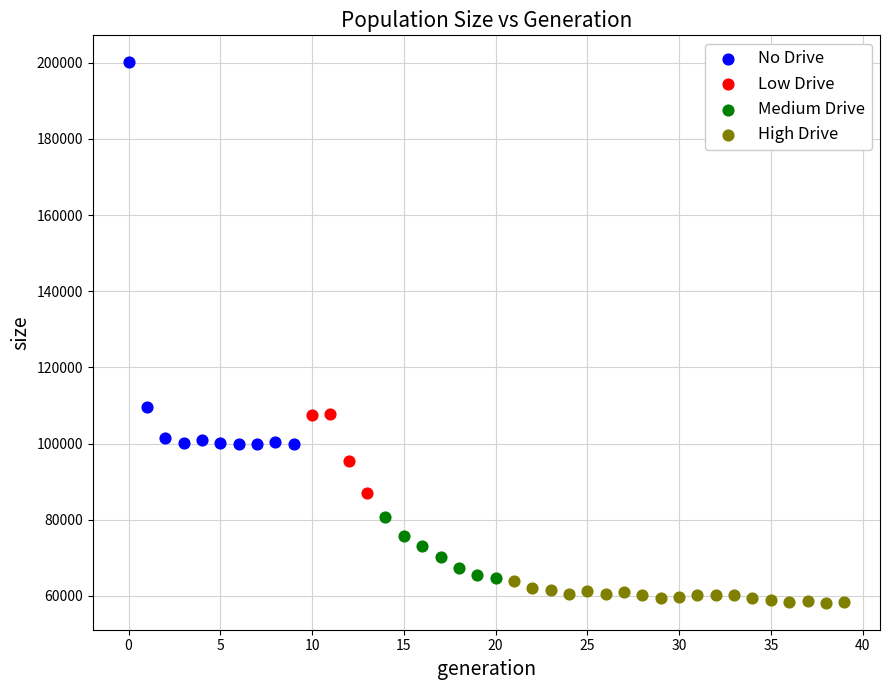

Which series has the widest spread of Y values?

No Drive